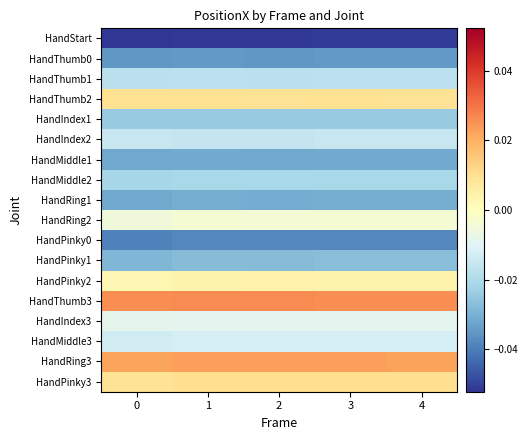

Rank the series at 4 from highest to lowest value.

HandThumb3, HandRing3, HandPinky3, HandThumb2, HandPinky2, HandRing2, HandIndex3, HandMiddle3, HandIndex2, HandThumb1, HandMiddle2, HandIndex1, HandPinky1, HandRing1, HandMiddle1, HandThumb0, HandPinky0, HandStart